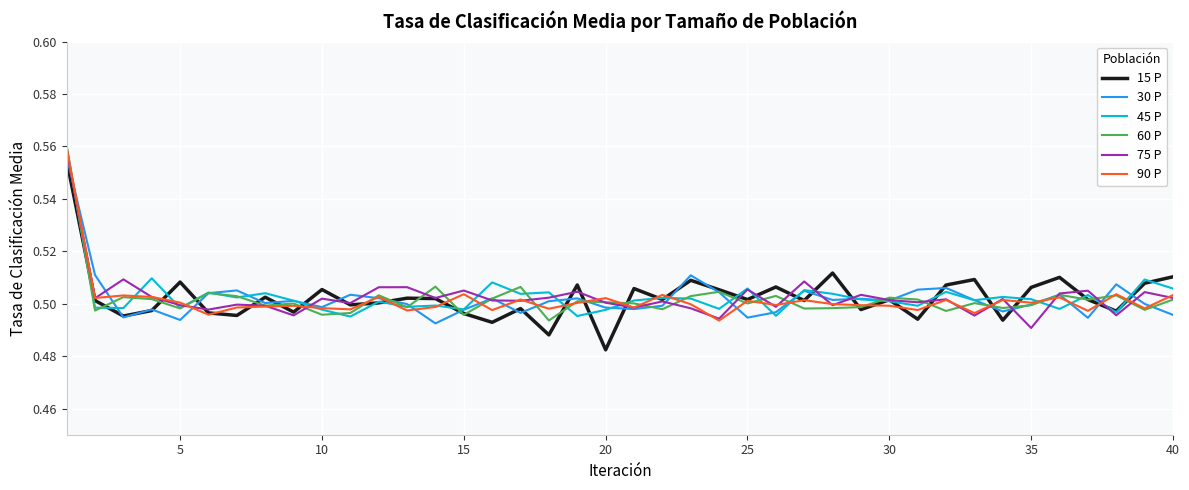

What are all the series names shown in the legend?

15 P, 30 P, 45 P, 60 P, 75 P, 90 P